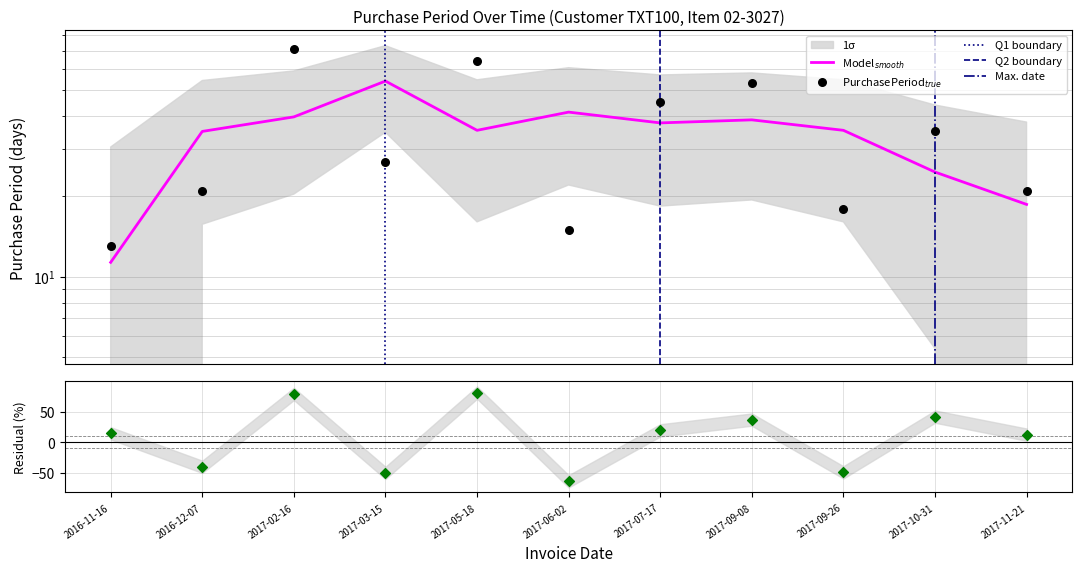

What is the ratio of the value at 2016-12-07 to the value at 2017-07-17?

0.5